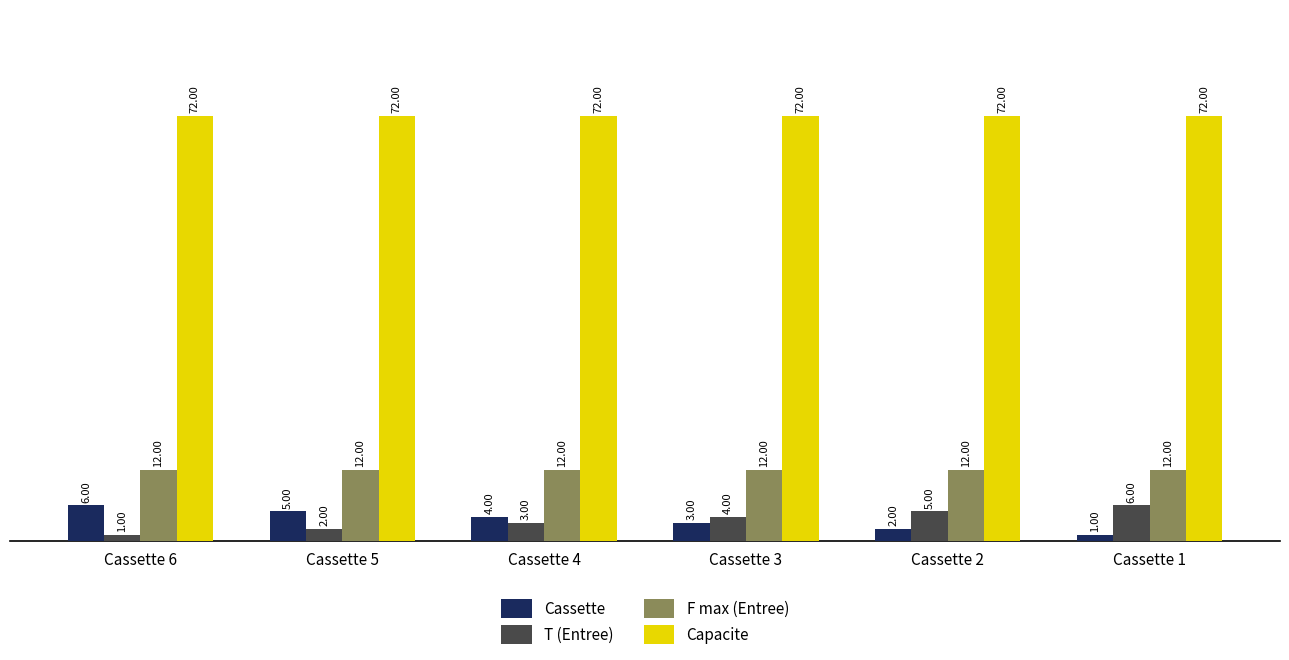

What is the greatest value displayed?

72